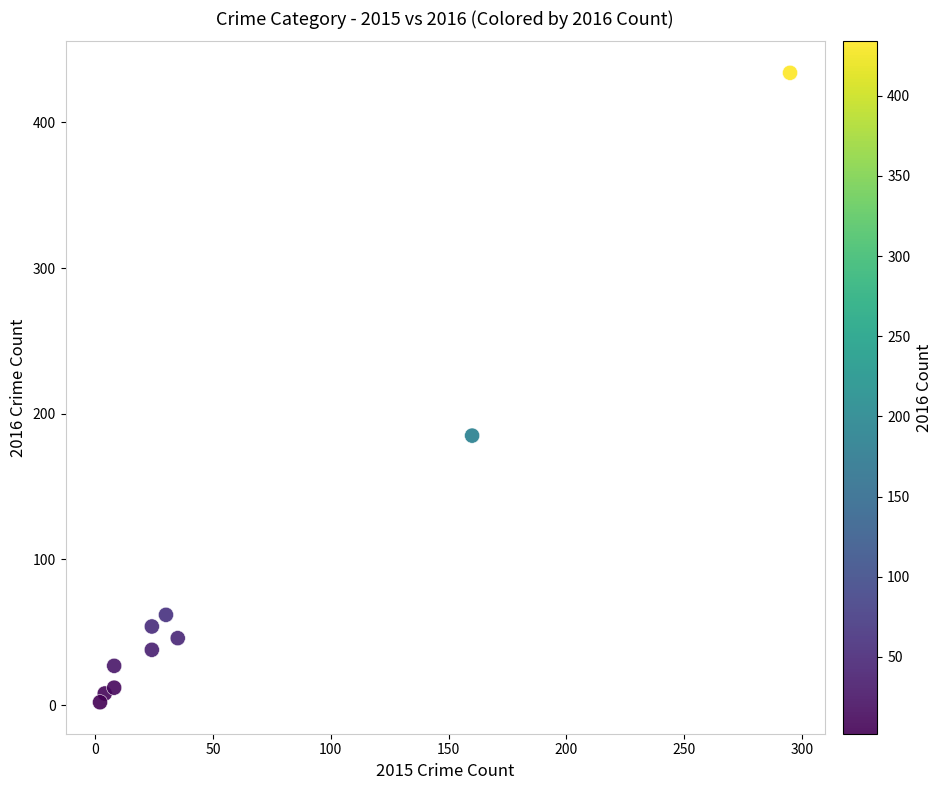

What Y value in the scatter plot is closest to 218?

185